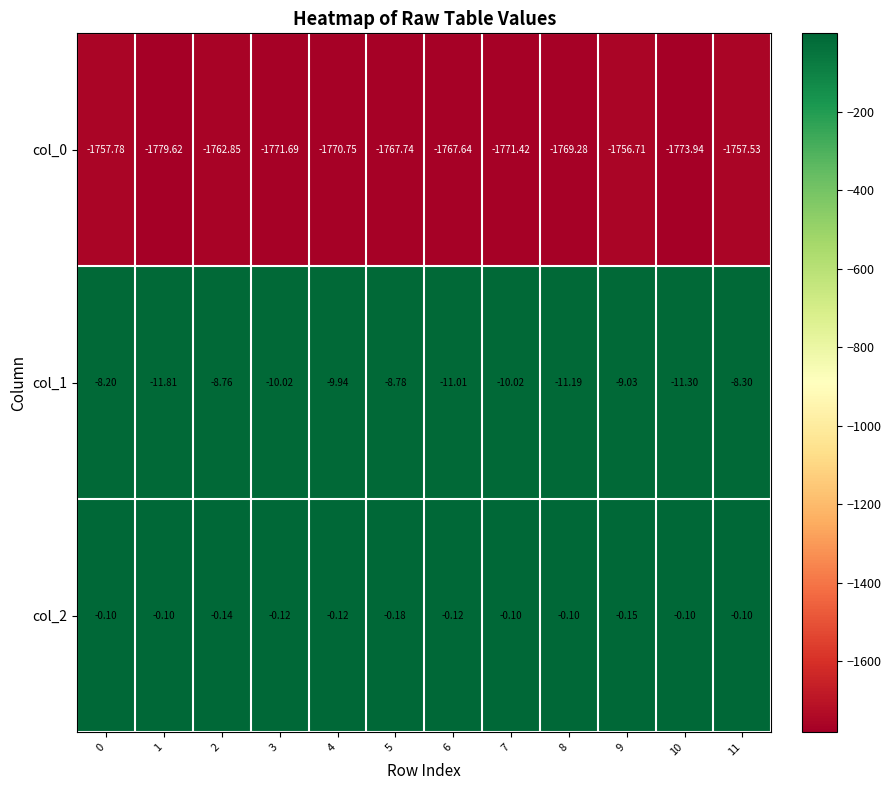

What is the maximum value shown in the chart?

-0.1